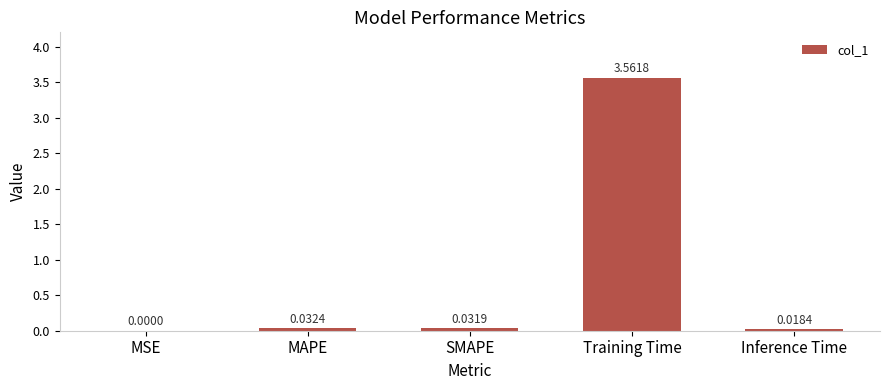

Which has a higher value, Inference Time or Training Time?

Training Time